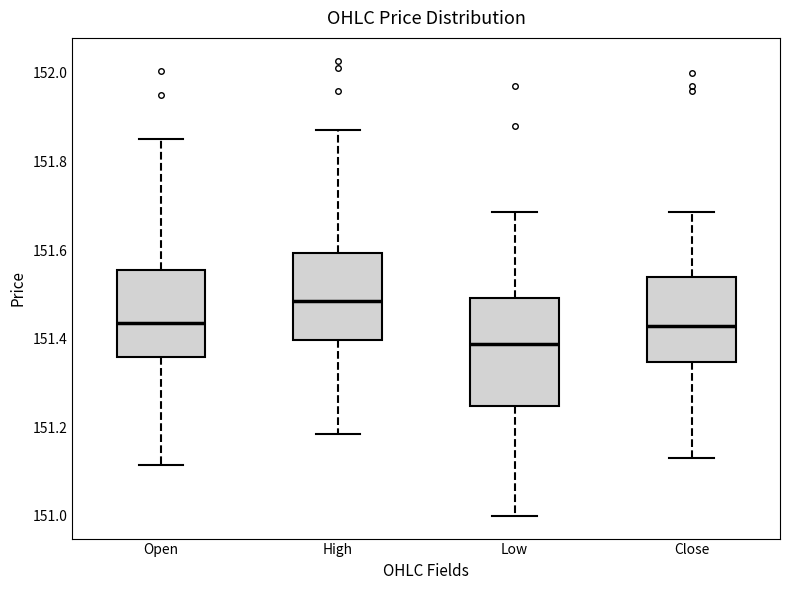

Which box's median line is the highest?

High